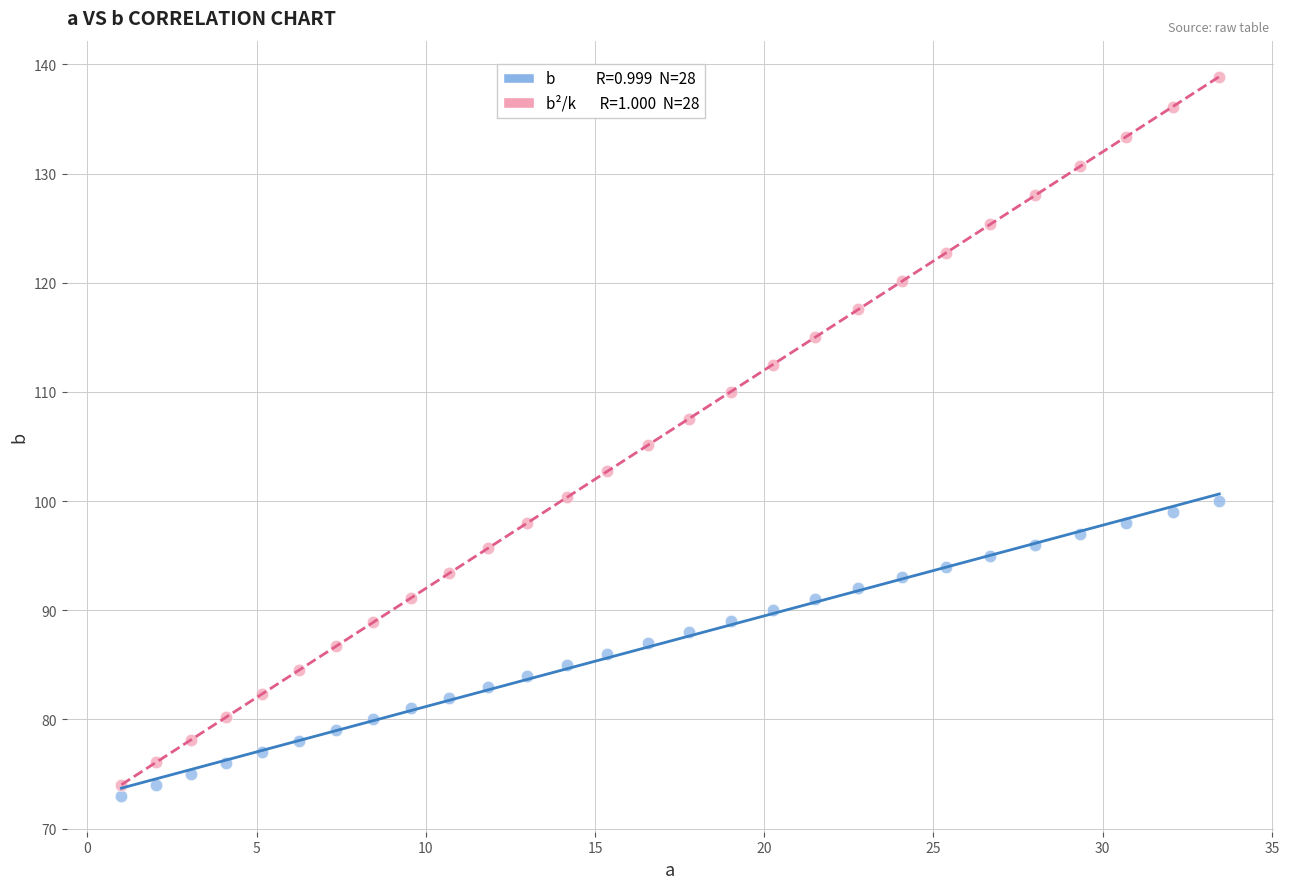

Across all data points, what is the range of X values (max minus min)?

32.4